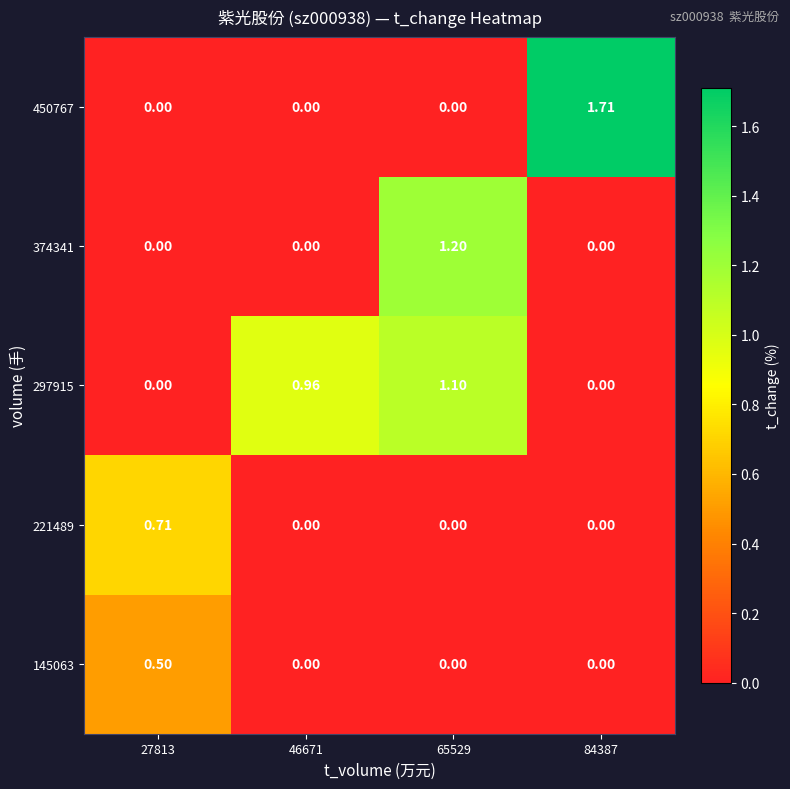

Is the value of 297915 at 46671 greater than the value of 374341 at 46671?

Yes